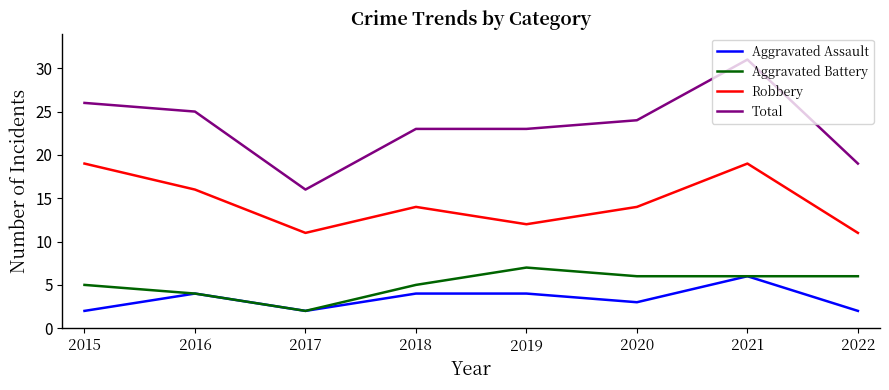

What is the spread (max minus min) of values at 2015?

24